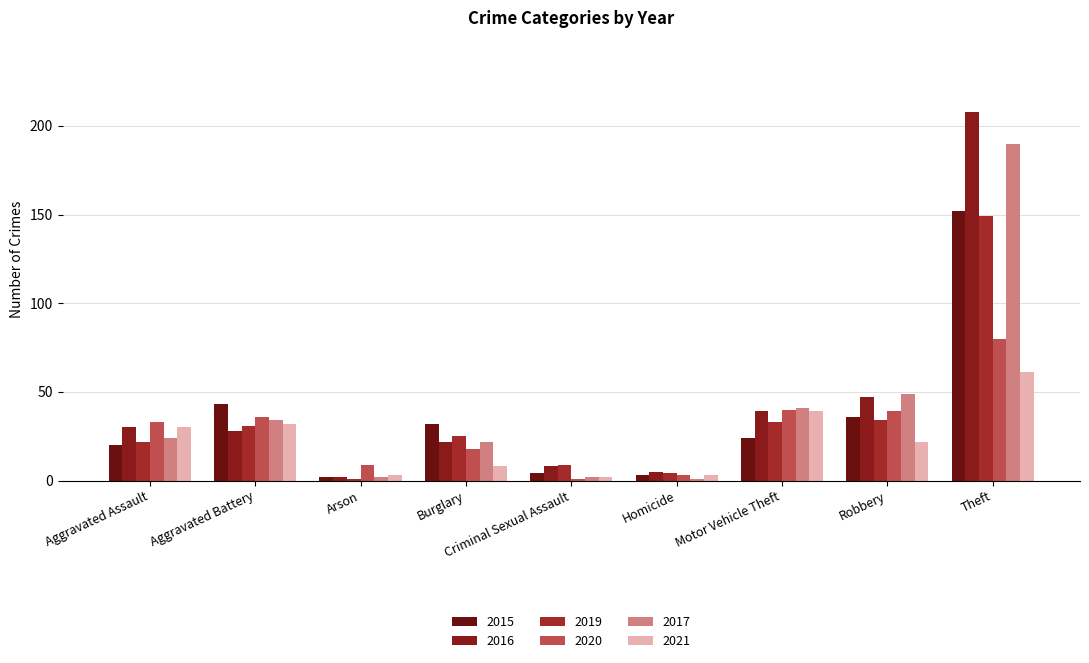

The value of 2015 at Burglary is 13. True or false?

False